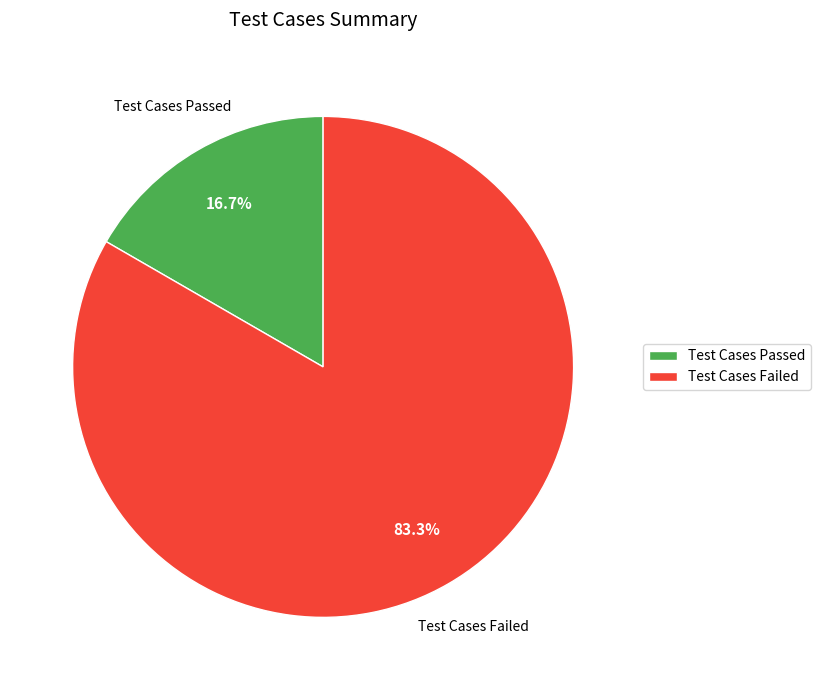

What is the majority slice?

Test Cases Failed